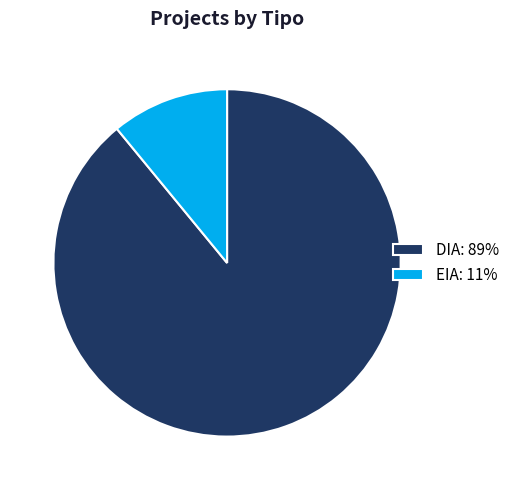

Does DIA: 89% account for over 50% of the chart?

Yes